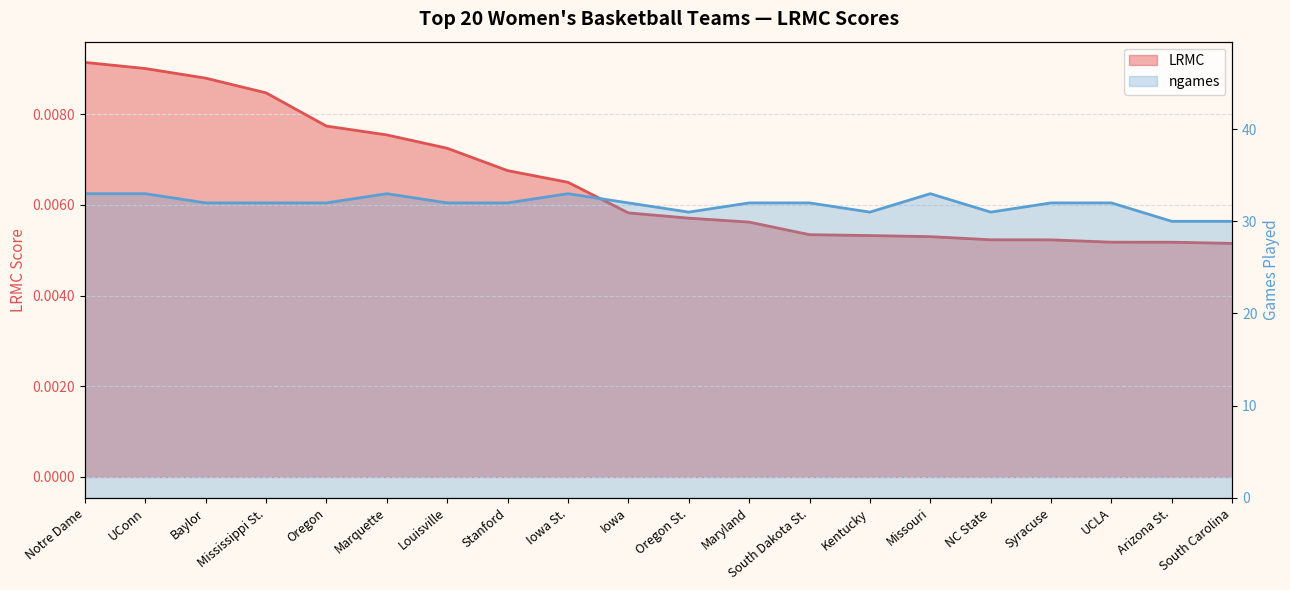

True or false: ngames and LRMC cross at least once.

False